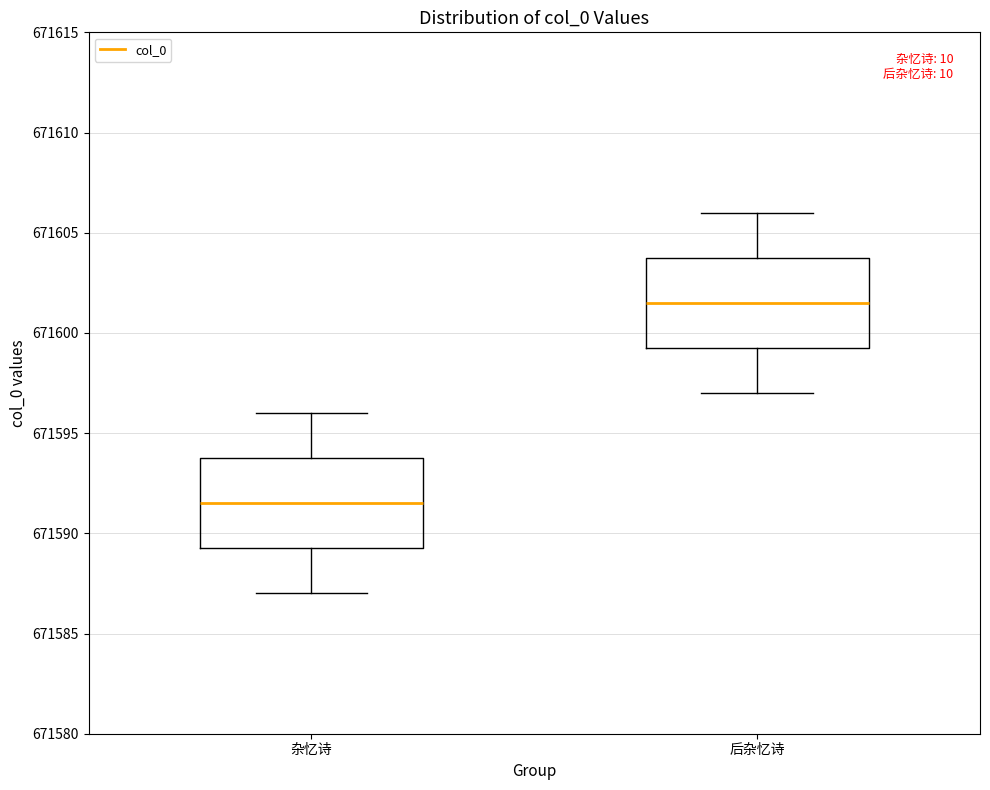

Reading left to right, transcribe this box plot: for each box, give where its median line is, the range the box spans, and where its two whiskers end, as read against the y-axis. The values are not printed on the chart, so give them approximately, as read against the axis.

杂忆诗: median 671591.5, box 671589.5 to 671594.0, whiskers 671587.0 to 671596.0
后杂忆诗: median 671601.5, box 671599.5 to 671604.0, whiskers 671597.0 to 671606.0